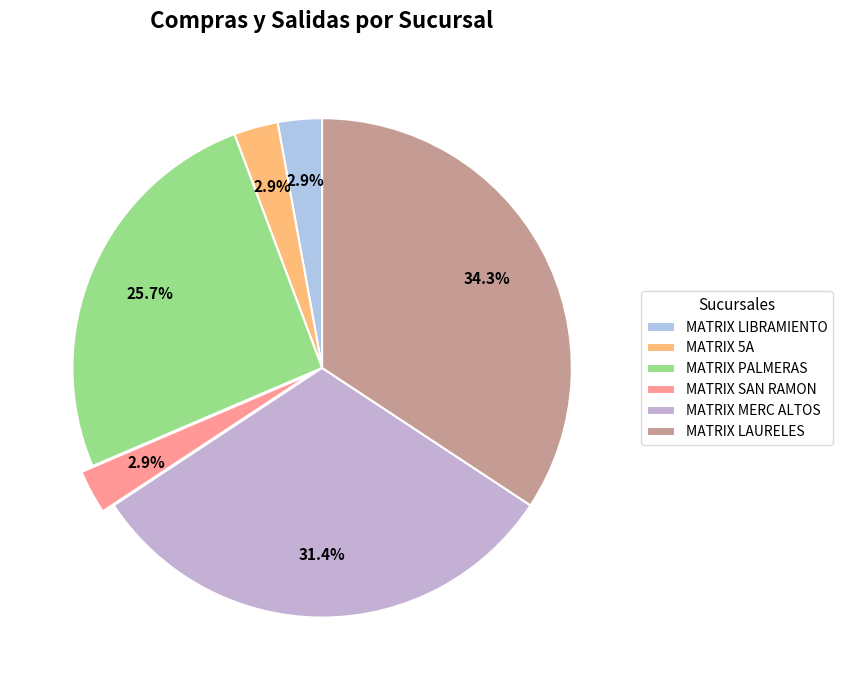

What percentage is the MATRIX LAURELES slice, to the nearest percent?

34%